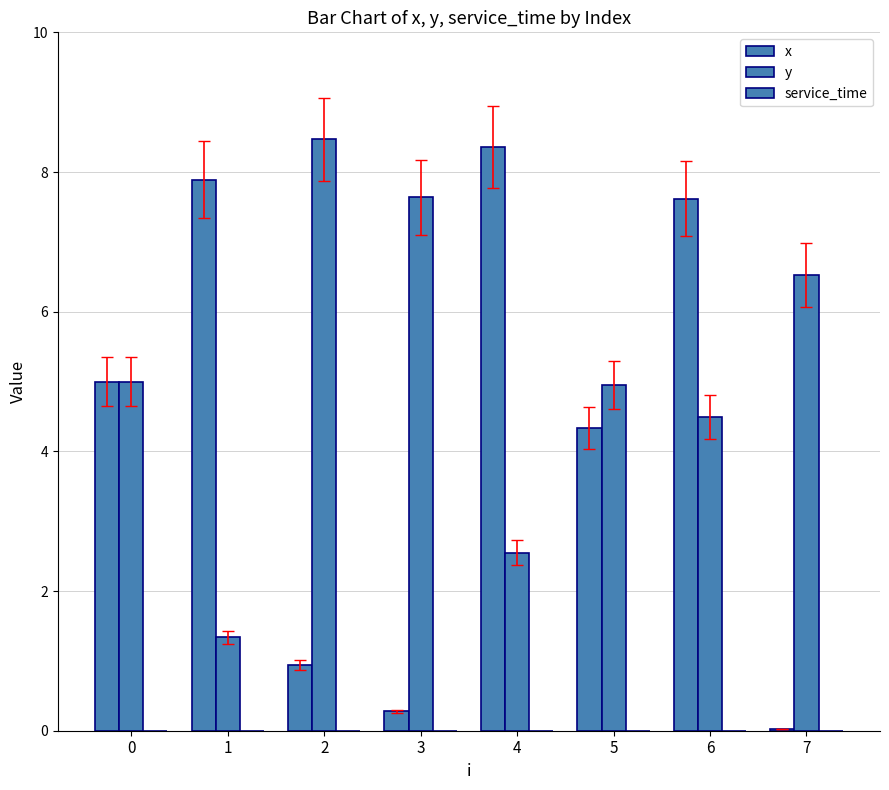

How many groups of bars are there?

8